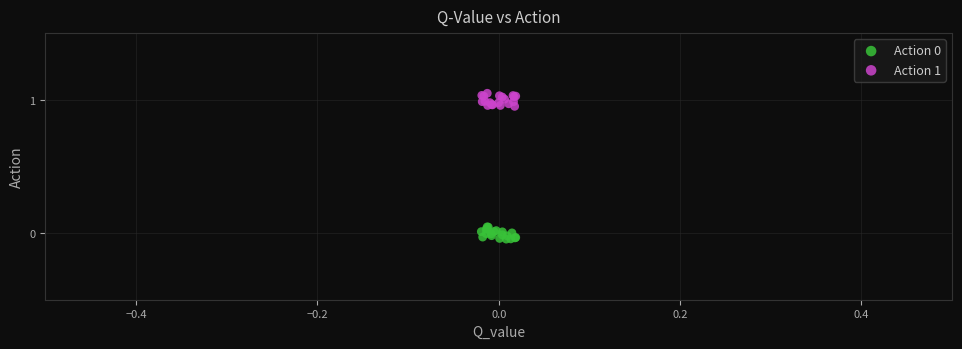

Which series contains the highest Y value?

Action 1